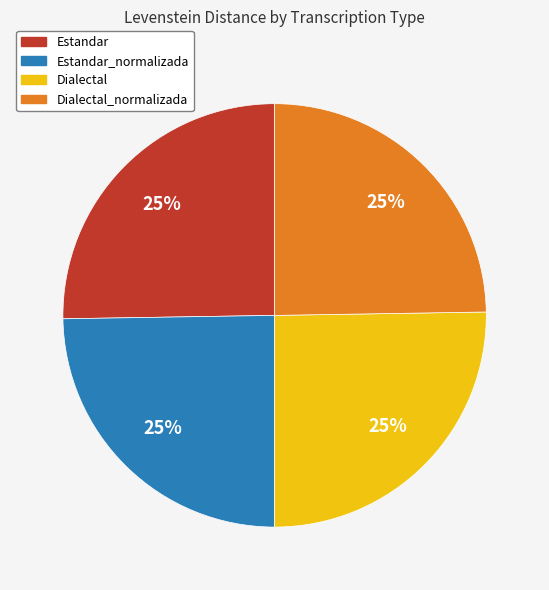

Count the number of slices in the pie.

4